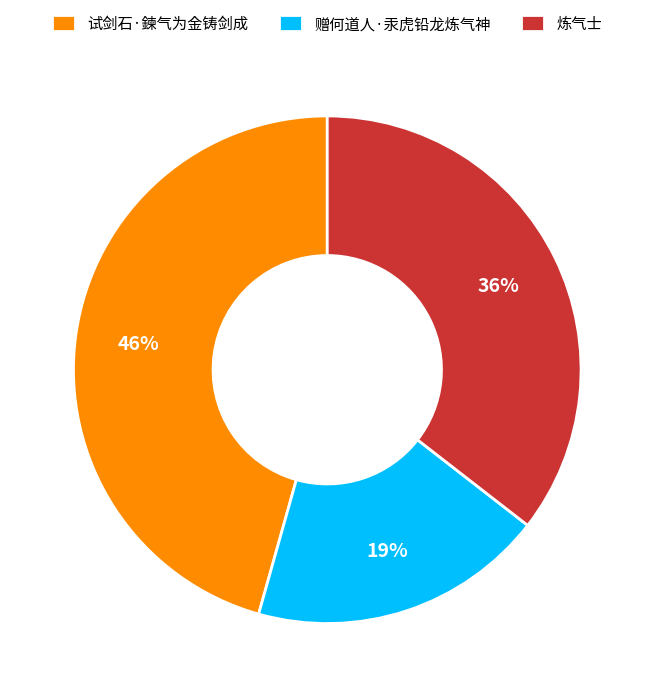

Rank the categories by value from highest to lowest.

试剑石·鍊气为金铸剑成, 炼气士, 赠何道人·汞虎铅龙炼气神